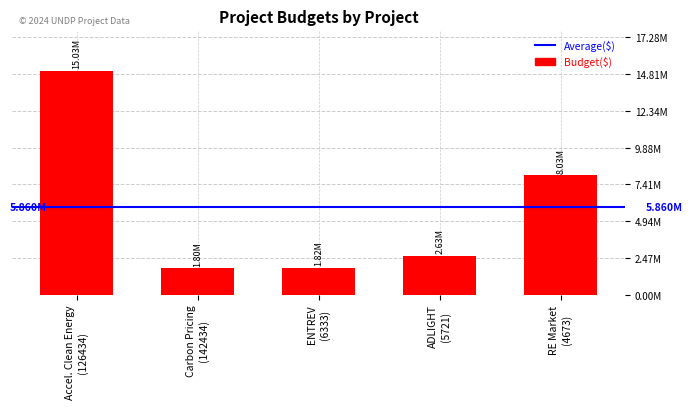

Reading left to right, list all the values displayed in this chart.

15028509	1796132	1816500	2633372	8025000